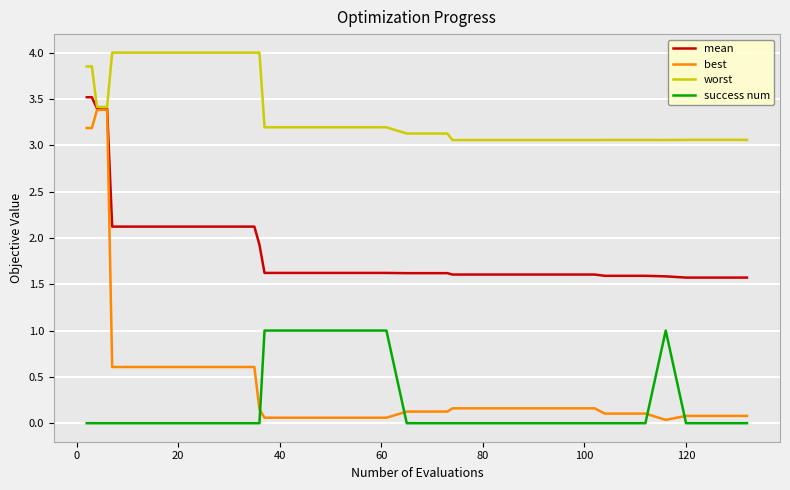

At how many categories does at least one series exceed 1?

40